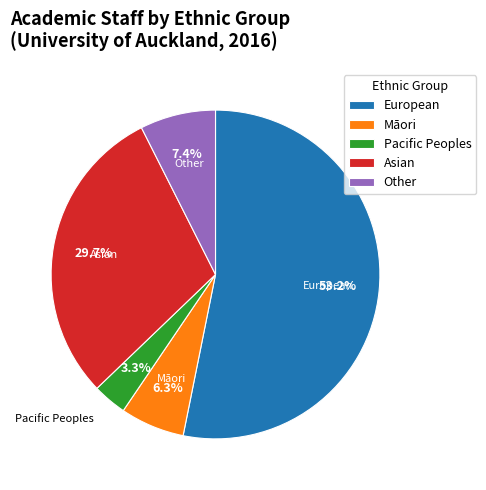

Which category accounts for the majority?

European